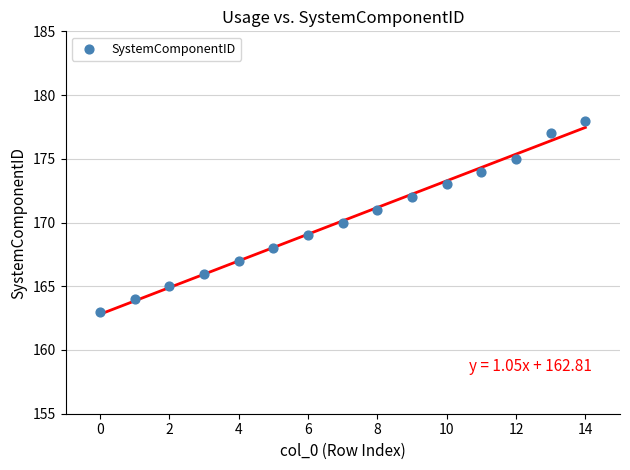

What is the range of Y values (max minus min)?

15